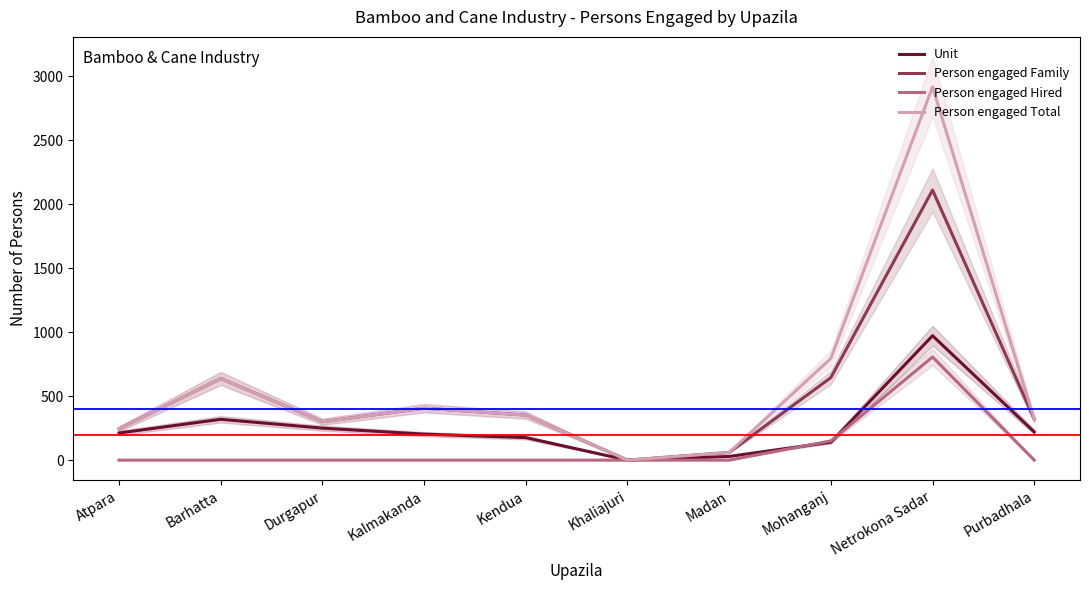

What is the total value across all series at Mohanganj?

1730